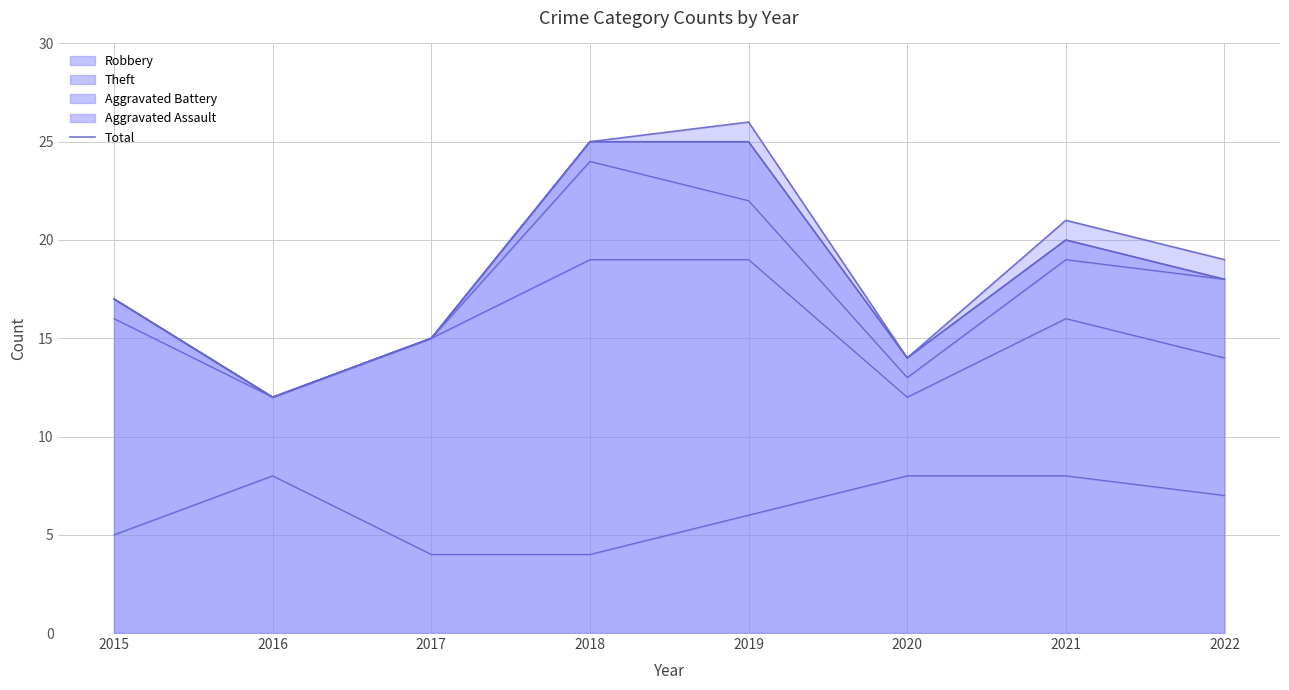

List the labels in order of value, smallest first.

2016, 2020, 2017, 2015, 2022, 2021, 2018, 2019